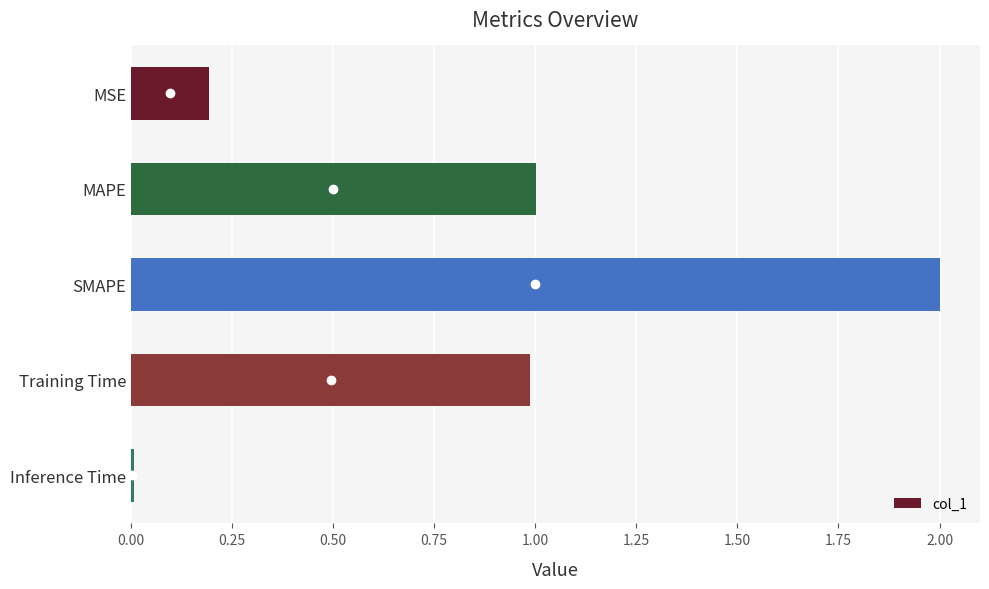

What is the approximate value at MAPE?

1.0